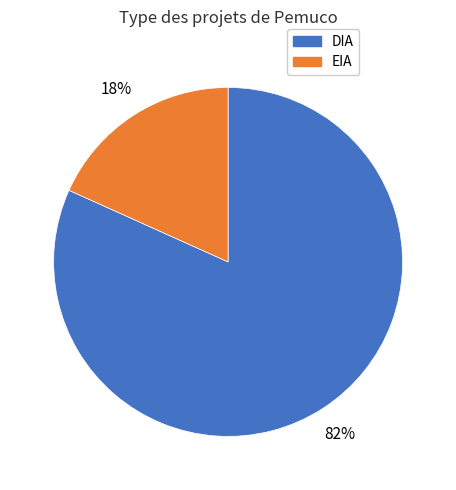

Which category has the smallest portion of the pie?

EIA